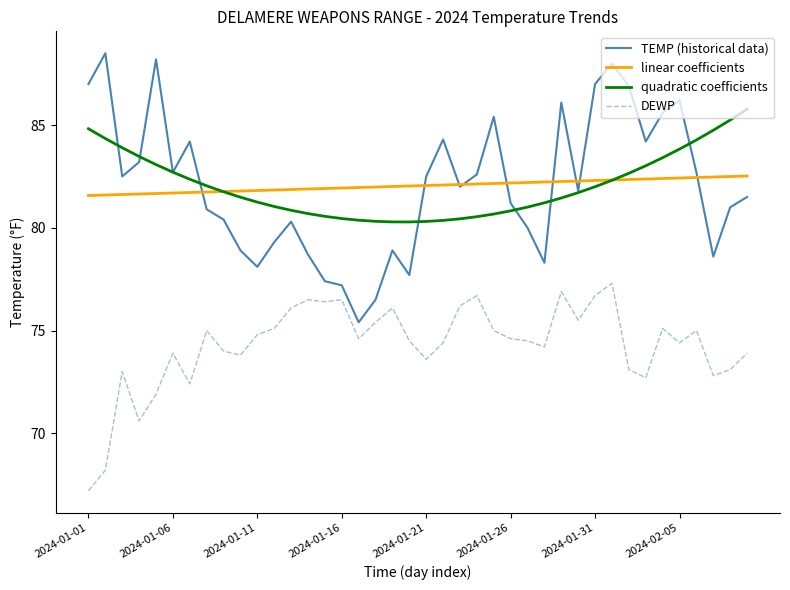

Count the number of data series in this chart.

4